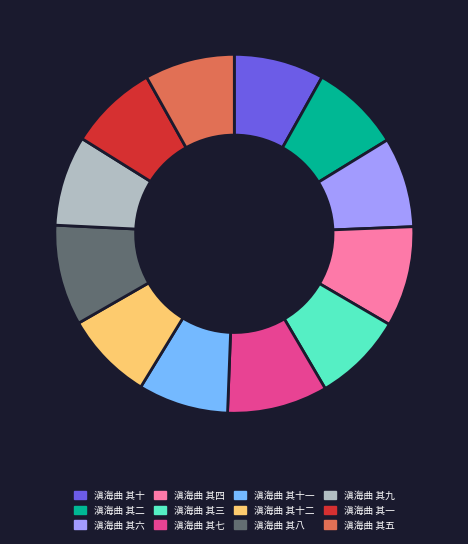

Which has a higher value, 滇海曲 其九 or 滇海曲 其八?

滇海曲 其八